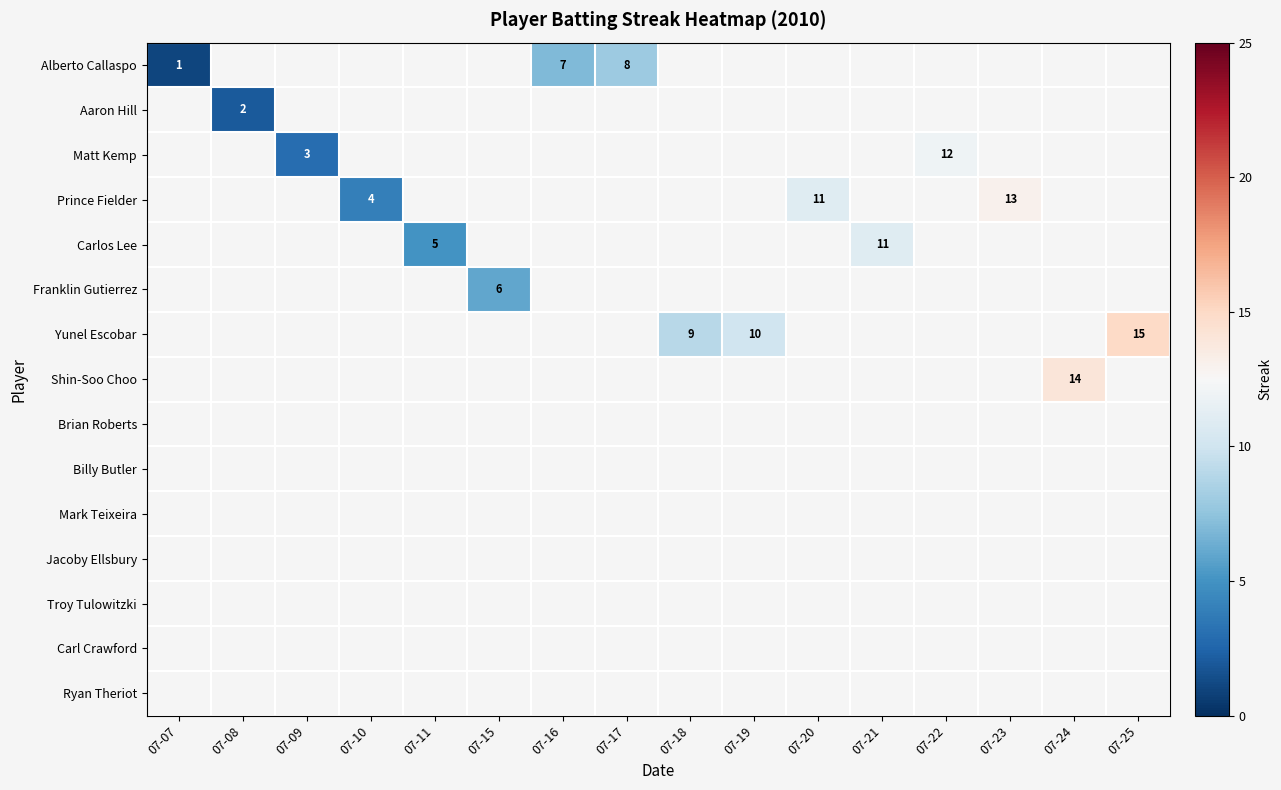

Which series changed the most between 07-18 and 07-19?

row_6